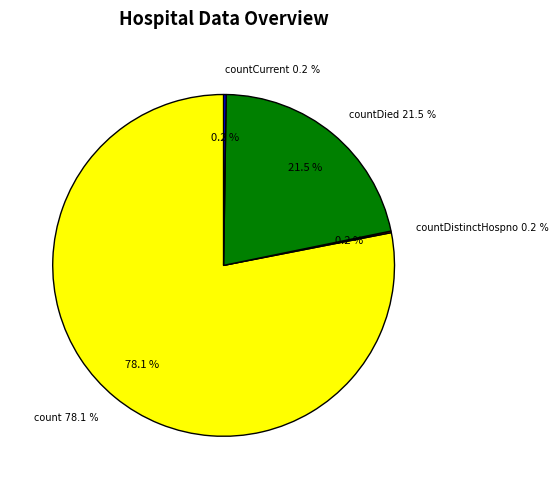

Which category accounts for the majority?

count